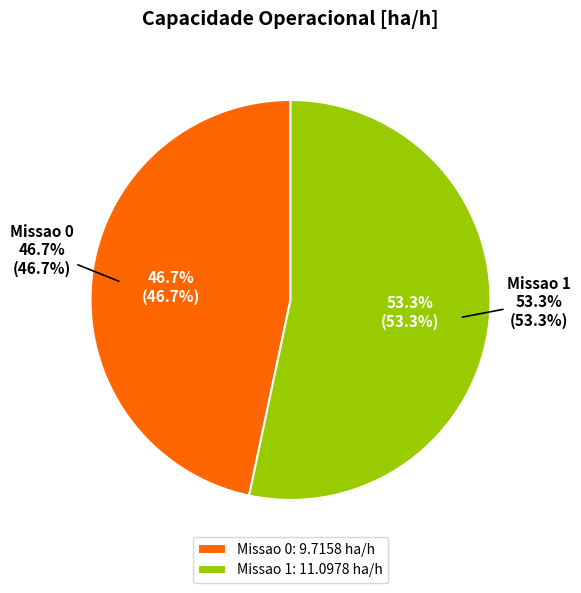

To the nearest percent, what is the difference between the largest and smallest slice percentages?

7%